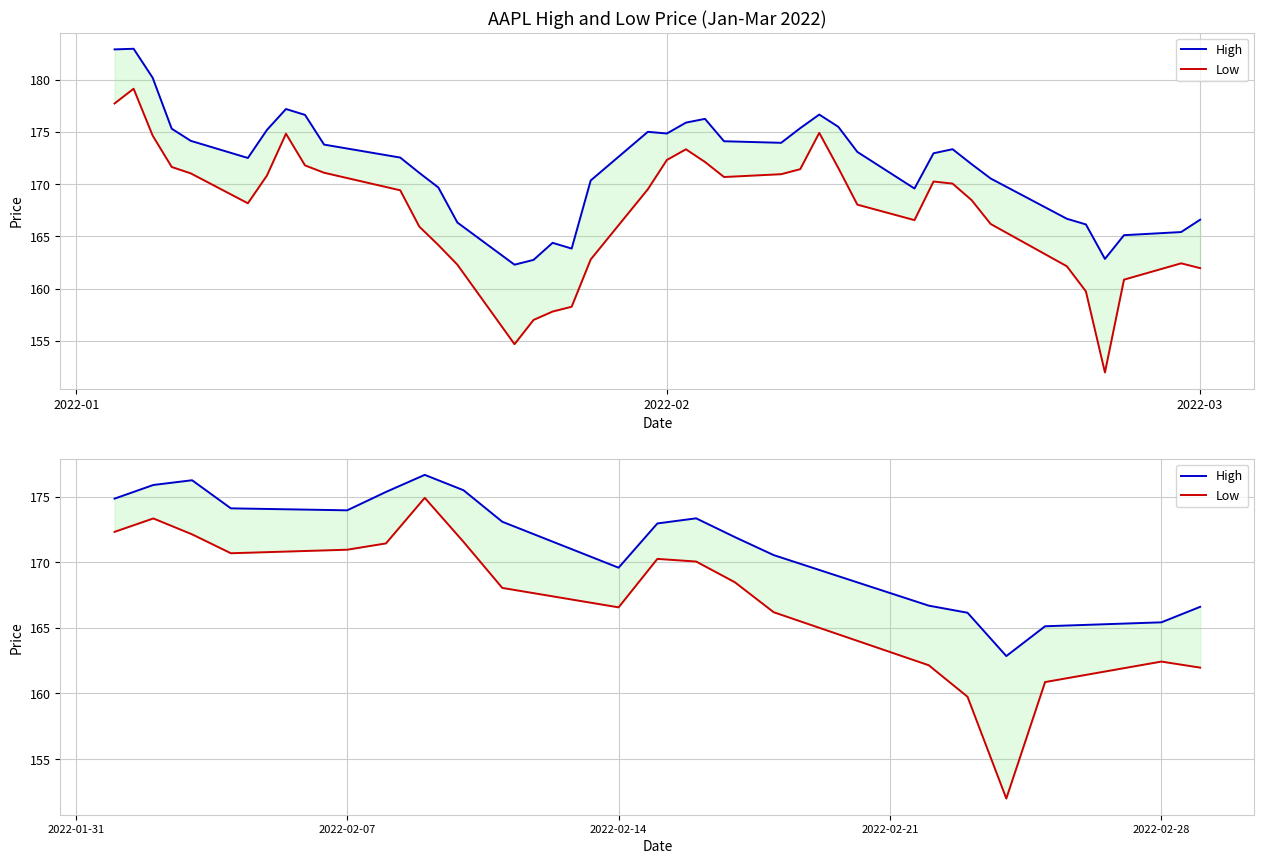

Which series has the widest spread of values?

Low